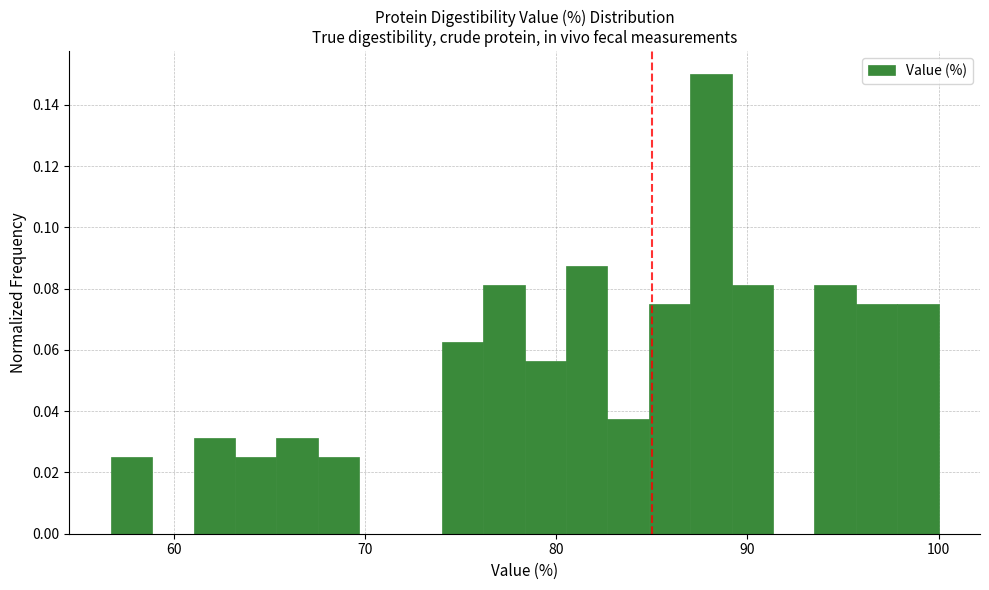

Around what value on the x-axis is the tallest bar? Give the approximate position of its centre, as read against the axis.

88